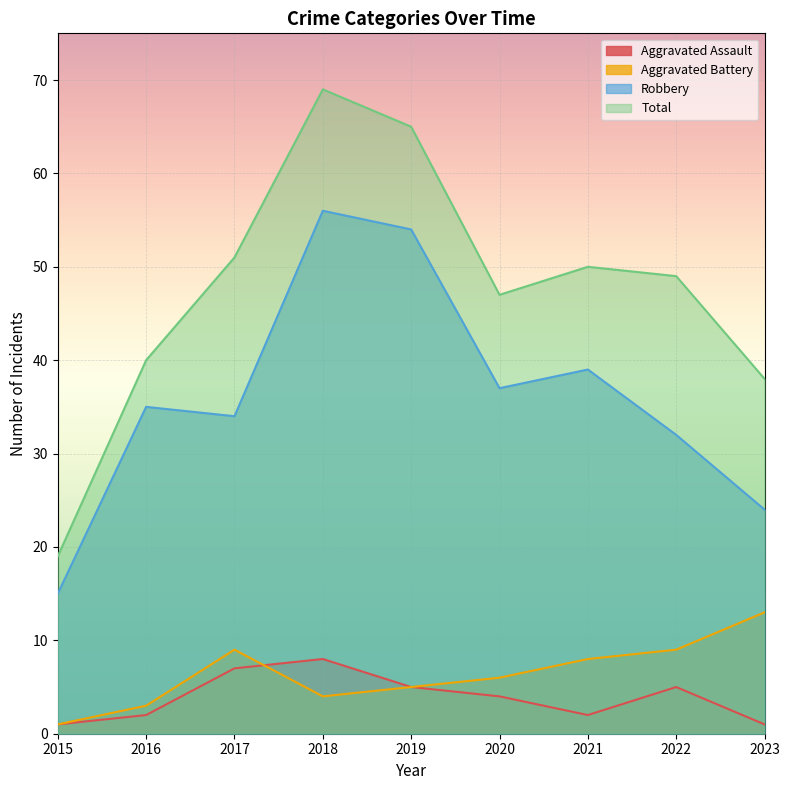

What is the difference between the Robbery values at 2023 and 2020?

13